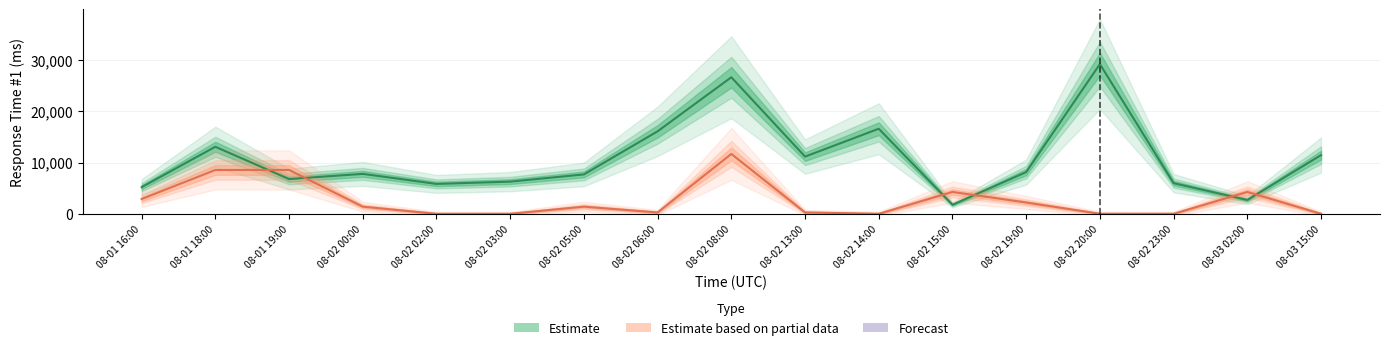

What is the sum of the Response Time #1 (ms) values at 08-02 08:00 and 08-01 19:00?

33448.0